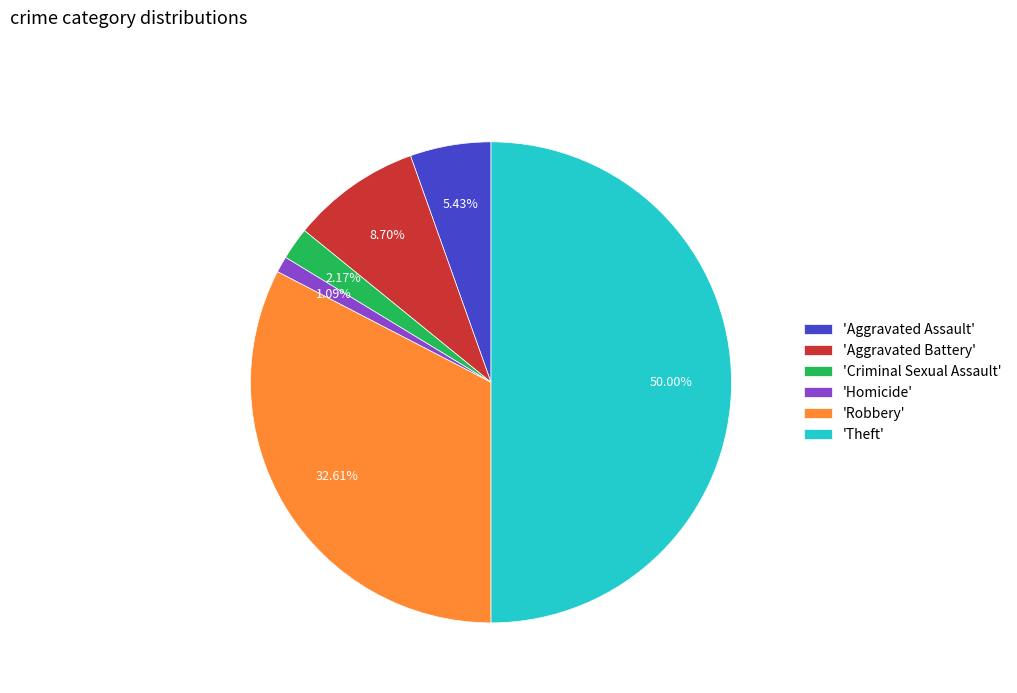

Between 'Robbery' and 'Theft', which is larger?

'Theft'